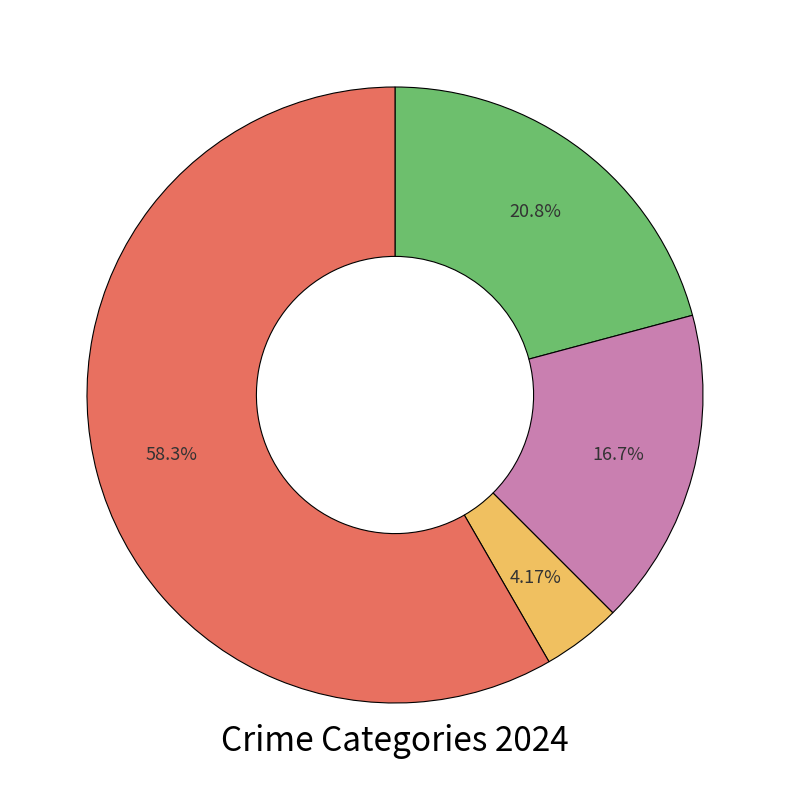

Does any single category account for the majority?

Yes